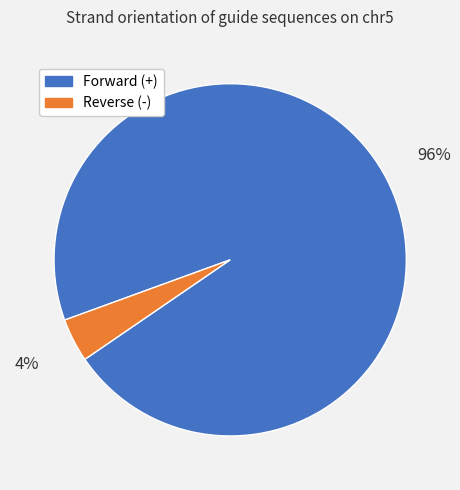

To the nearest percent, what is the average slice percentage?

50%